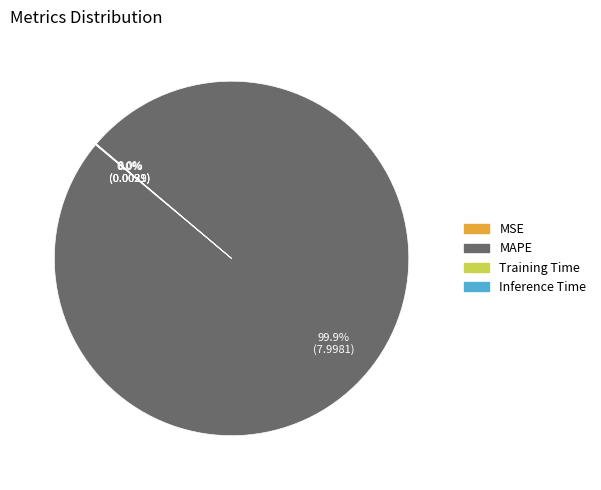

Which slice is the largest?

MAPE